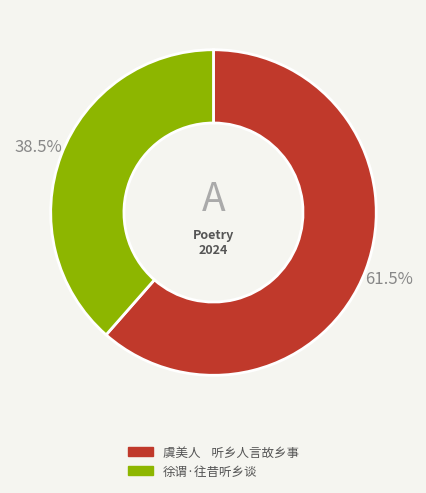

Rank the categories by value from highest to lowest.

虞美人 听乡人言故乡事, 徐谓·往昔听乡谈